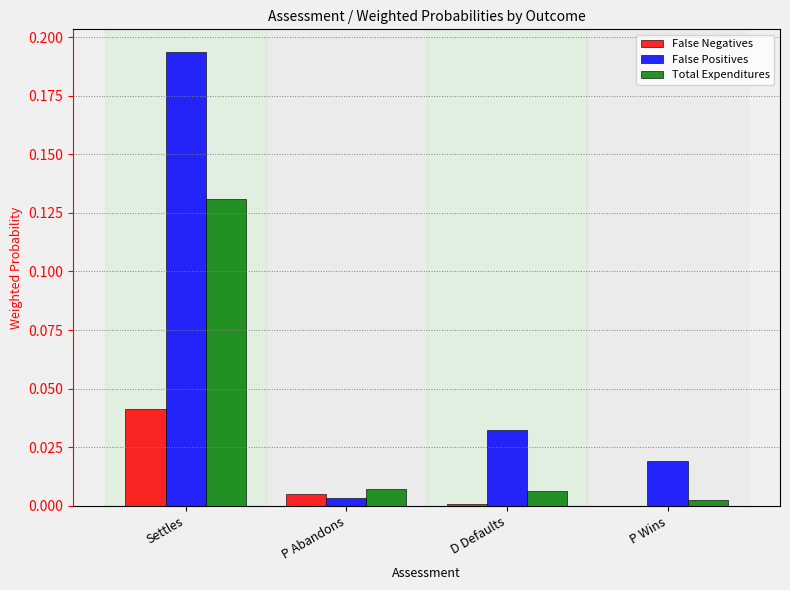

How many groups of bars are there?

4